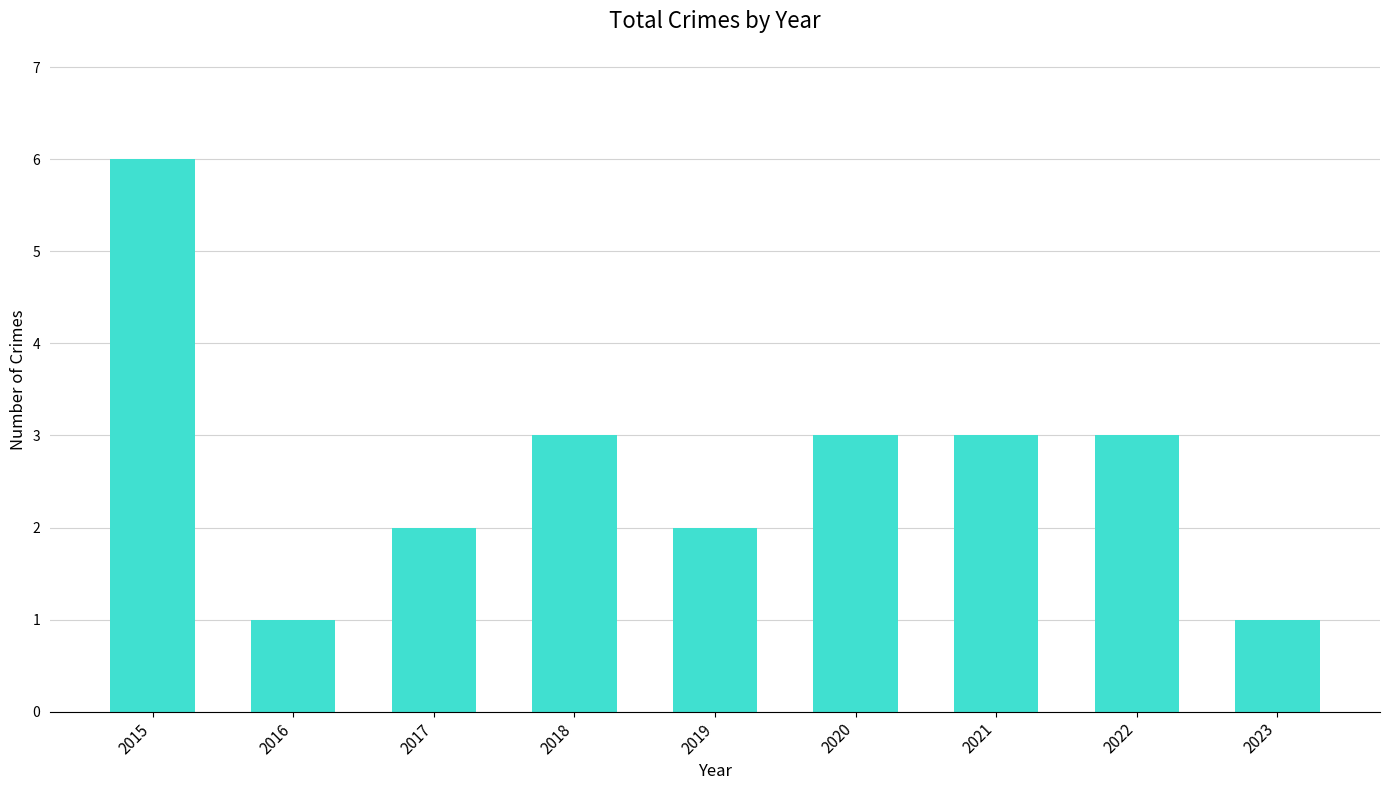

Reading left to right, transcribe all the data shown in this chart.

6	1	2	3	2	3	3	3	1